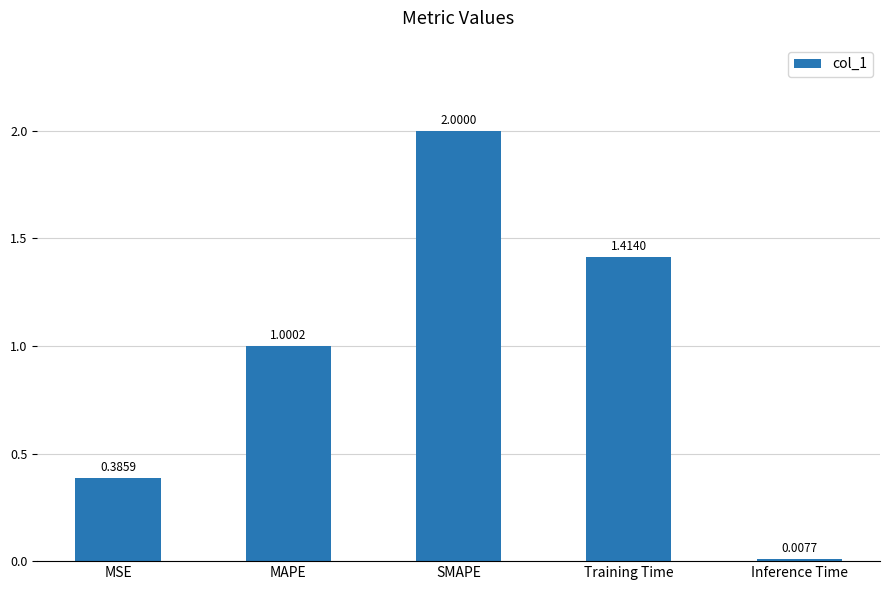

Where is the data nearest to the value 1?

MAPE